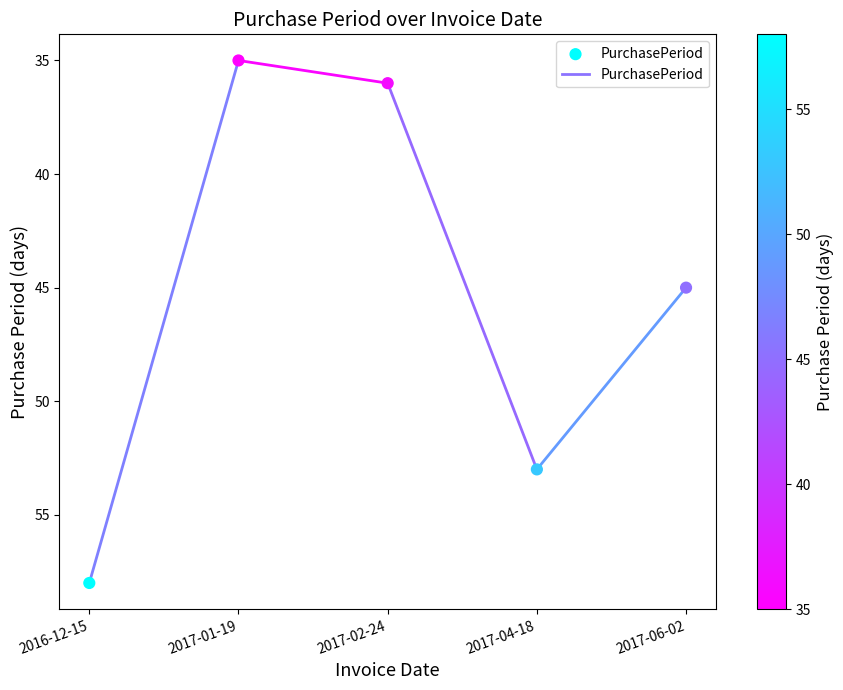

What is the average Y value?

45